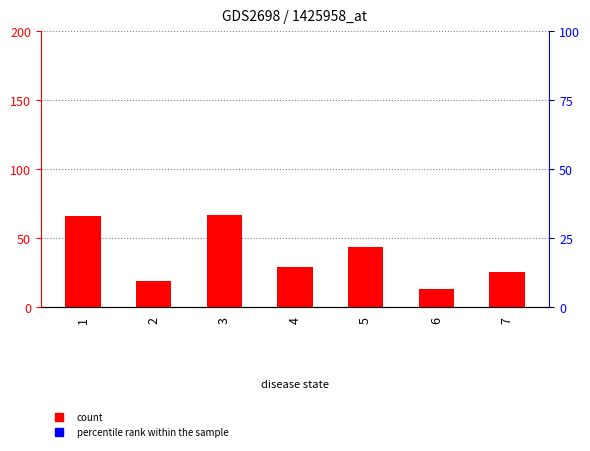

What is the smallest value displayed?

12.9